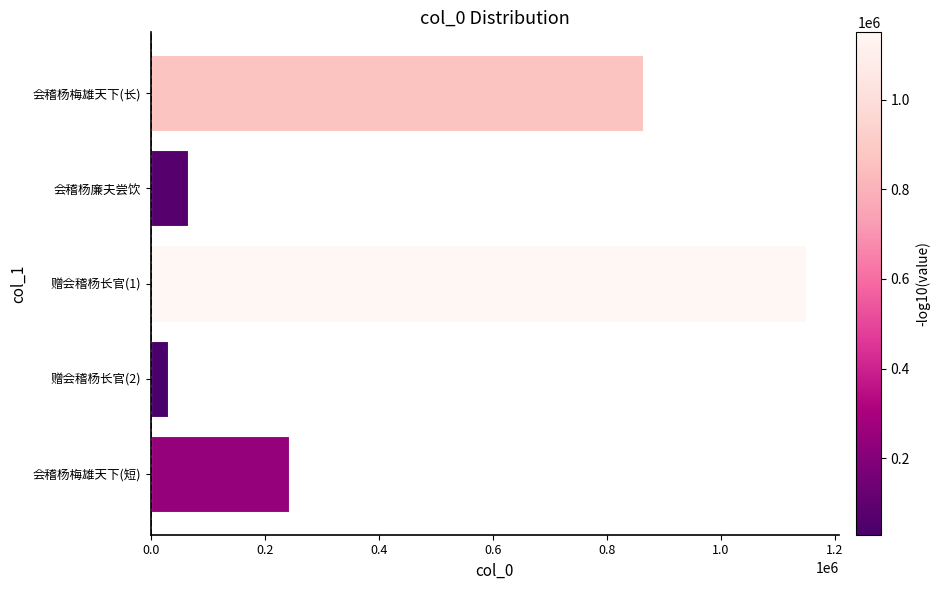

What is the average value?

470514